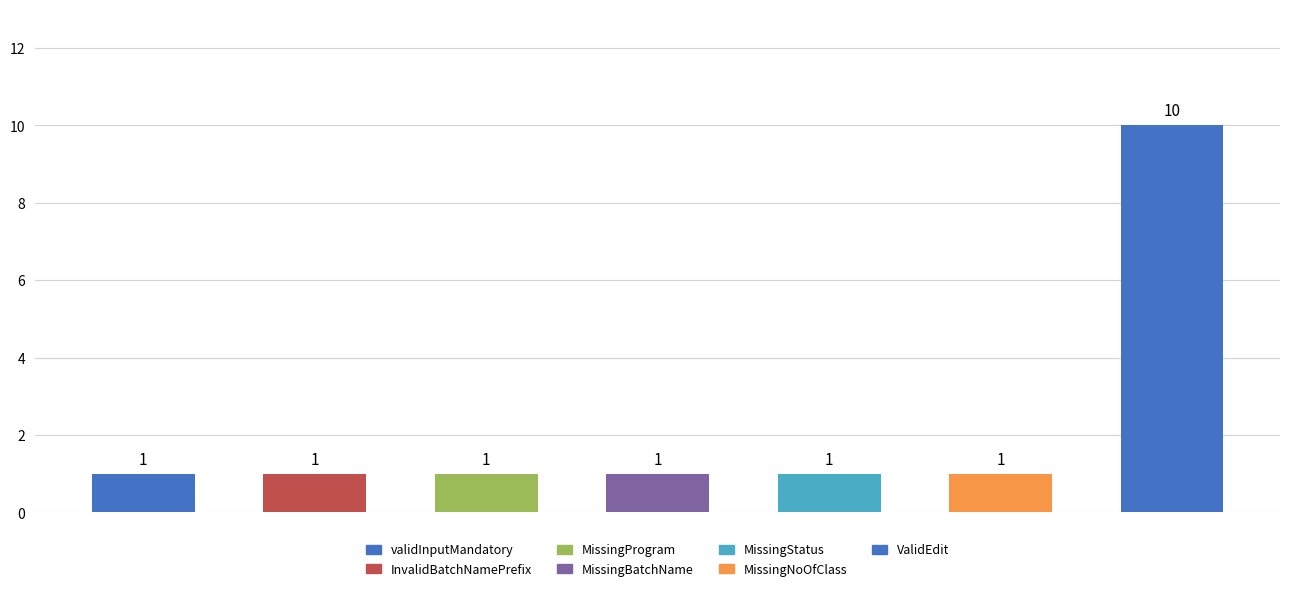

What is the value of the 6th bar from the left?

1